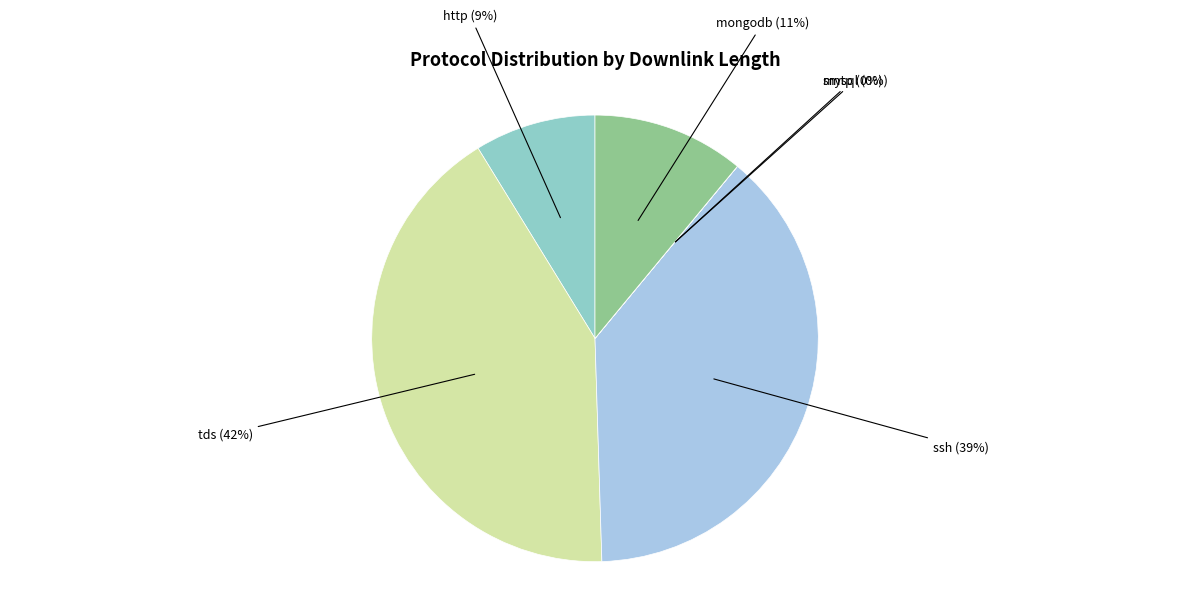

Is the sum of mongodb and tds greater than half?

Yes